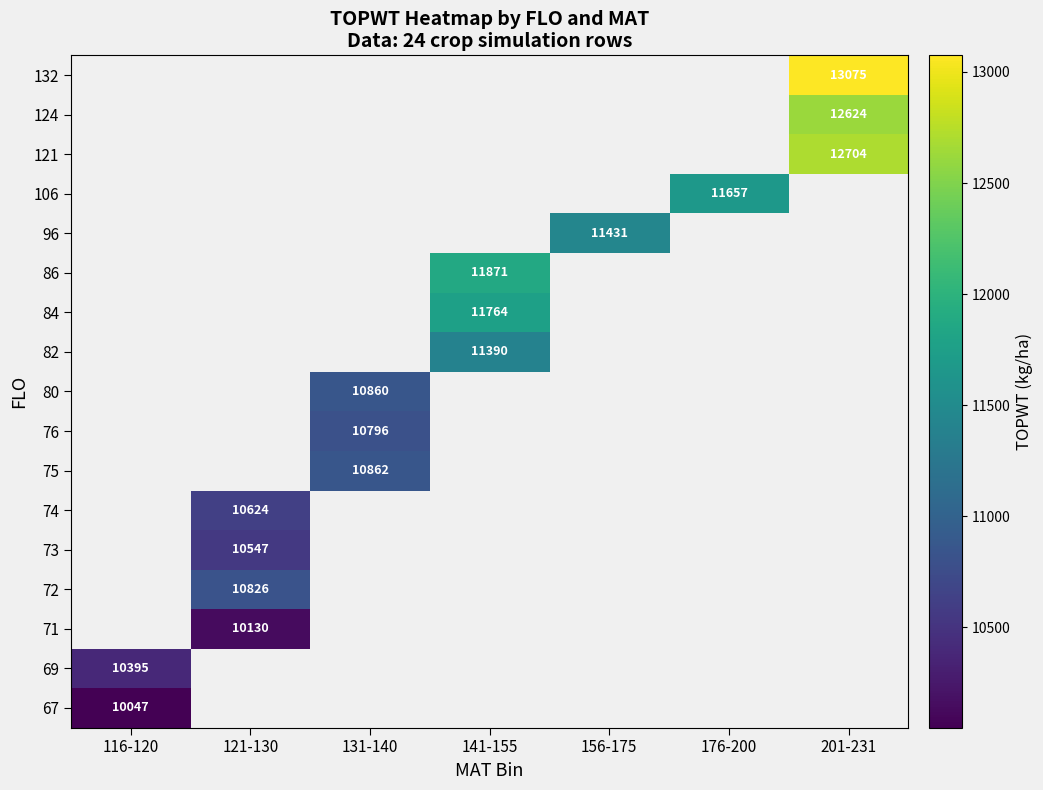

The value of 124 at 201-231 is 12624. True or false?

True